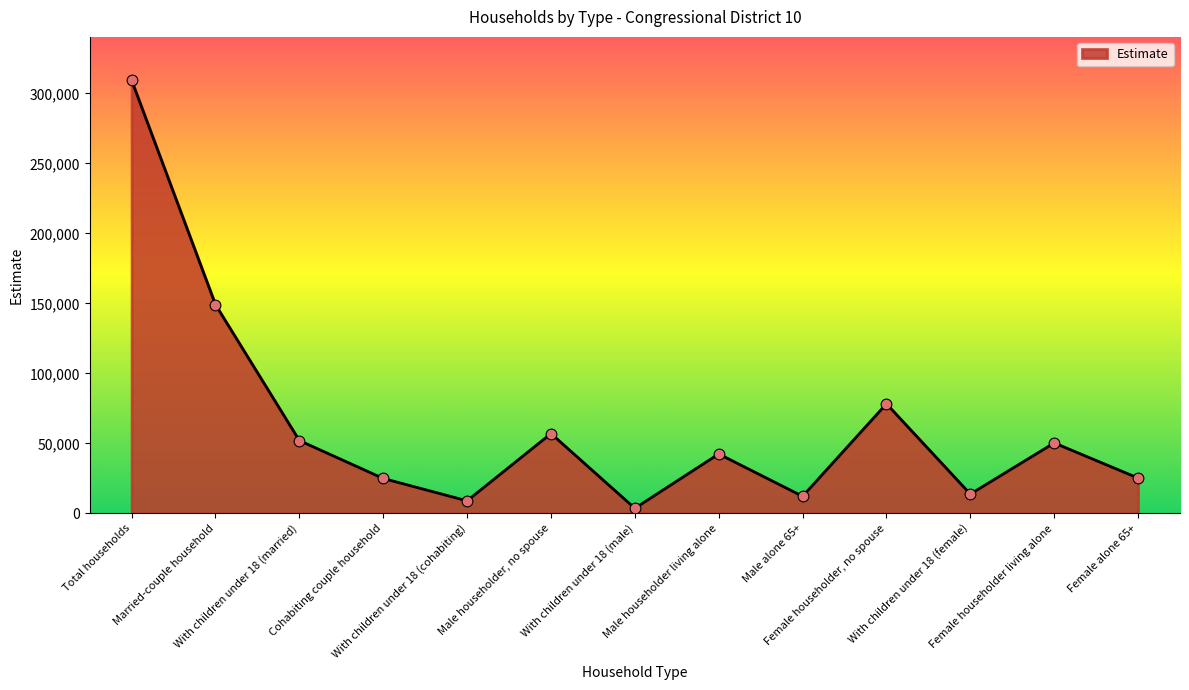

Between Female householder living alone and With children under 18 (female), which is larger?

Female householder living alone